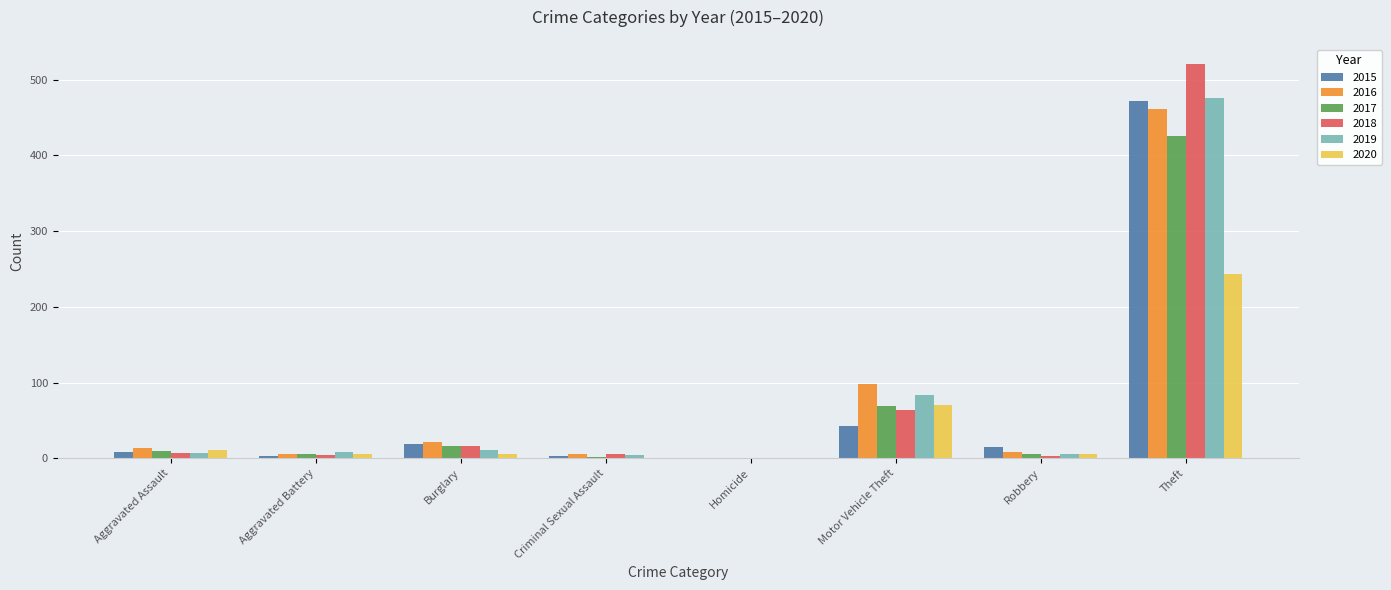

Is the value of 2015 at Burglary greater than the value of 2019 at Robbery?

Yes